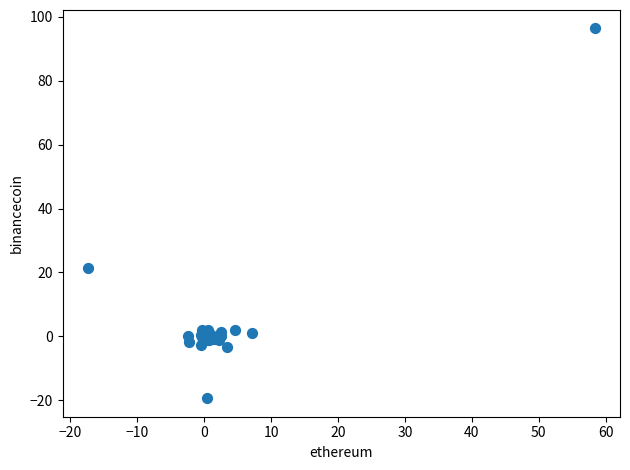

What Y value in the scatter plot is closest to 38?

21.4